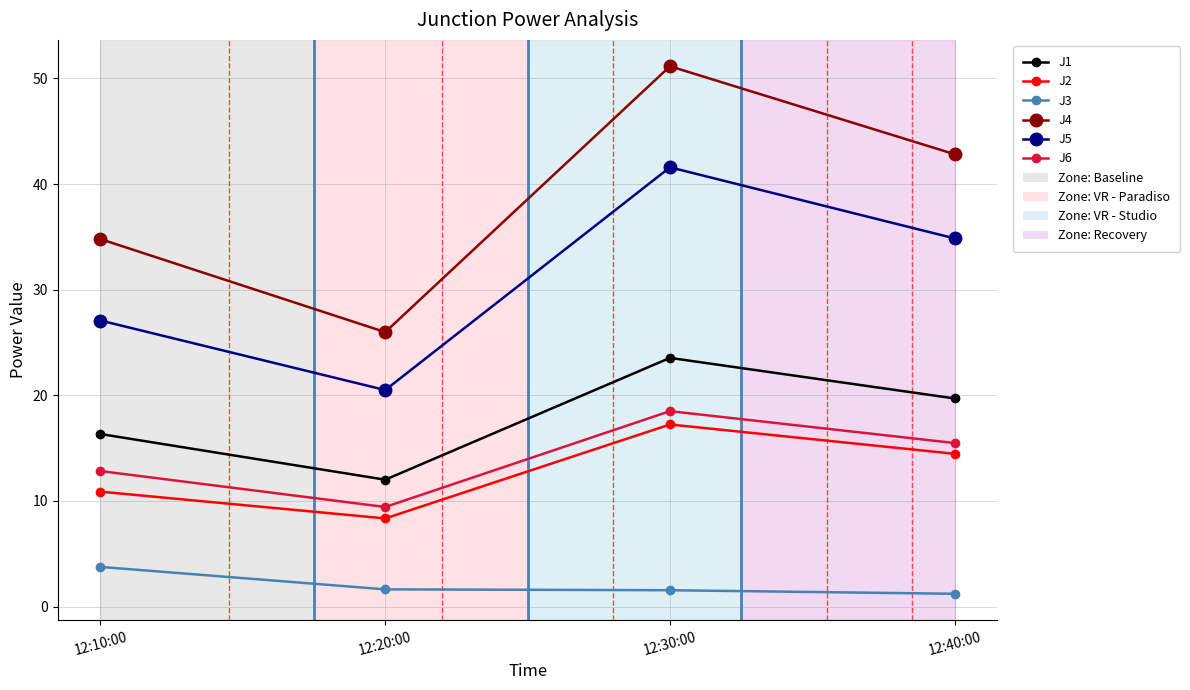

What is the label of the 4th point from the right?

12:10:00